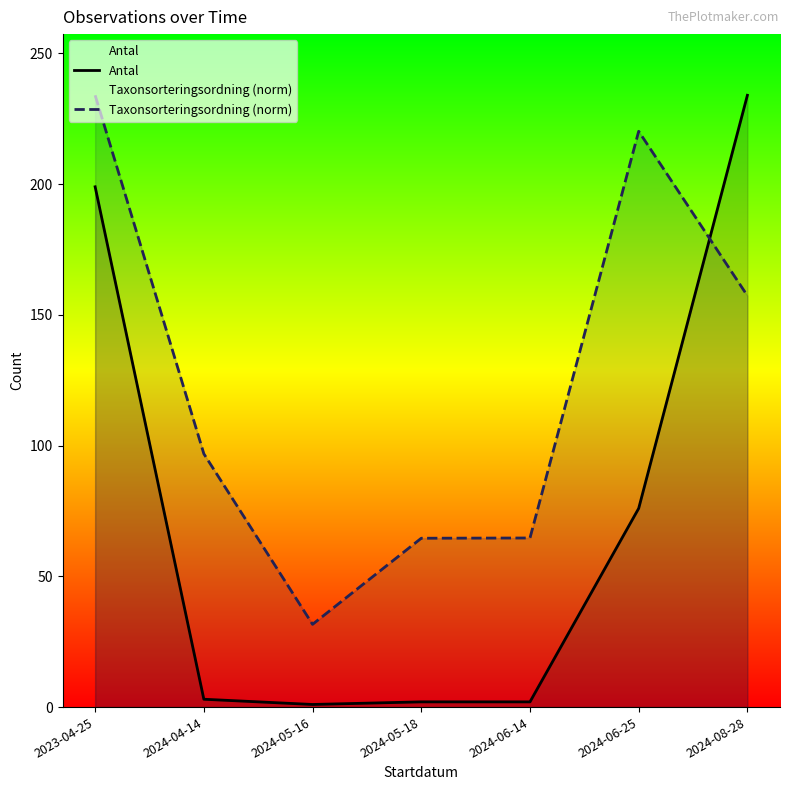

Rank the categories by Taxonsorteringsordning (norm) value from lowest to highest.

2024-05-16, 2024-05-18, 2024-06-14, 2024-04-14, 2024-08-28, 2024-06-25, 2023-04-25